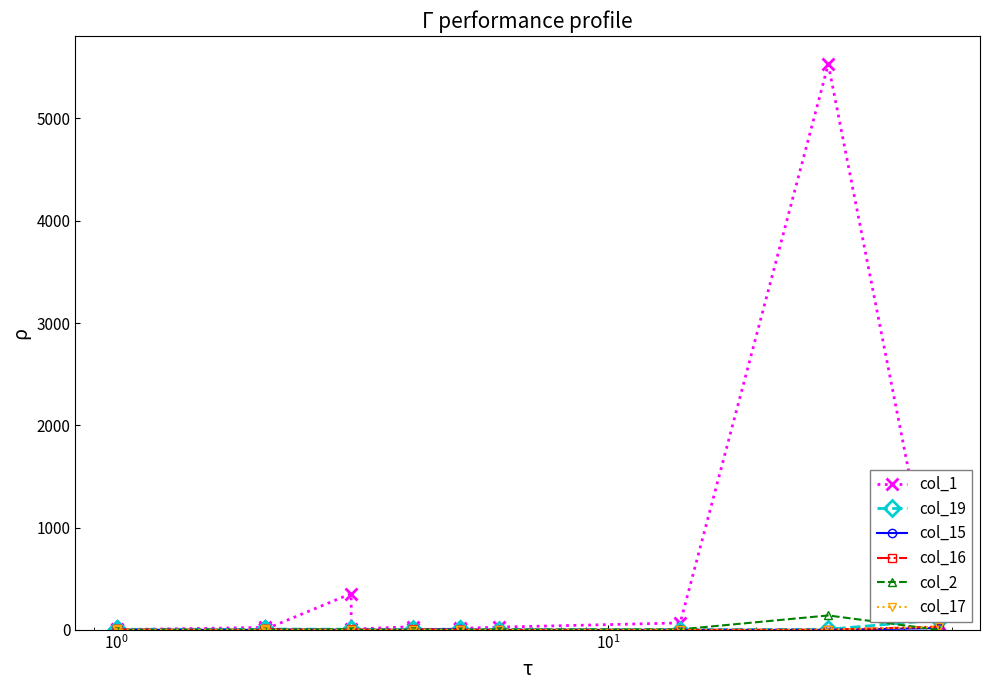

Which series has the largest total across all categories?

col_1